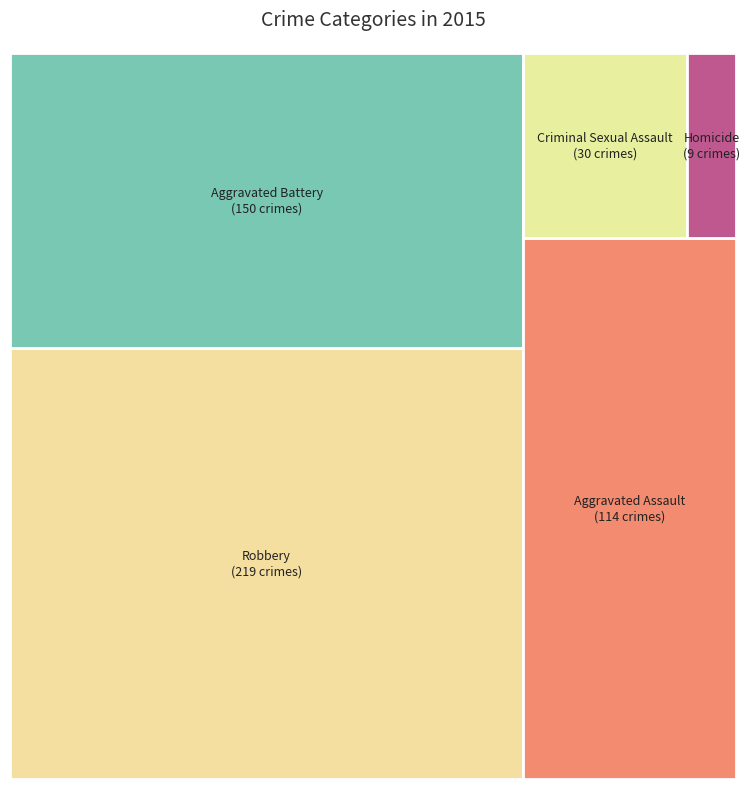

Do Aggravated Assault and Criminal Sexual Assault together represent more than half of the pie?

No